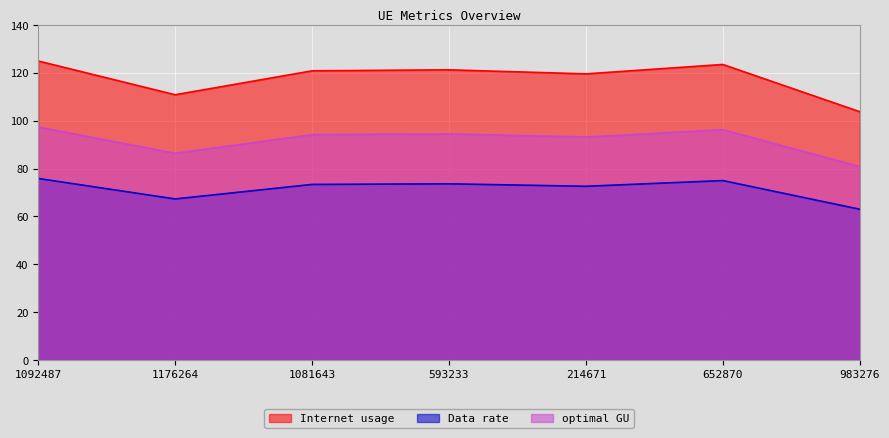

What is the total value across all series at 652870?

294.8